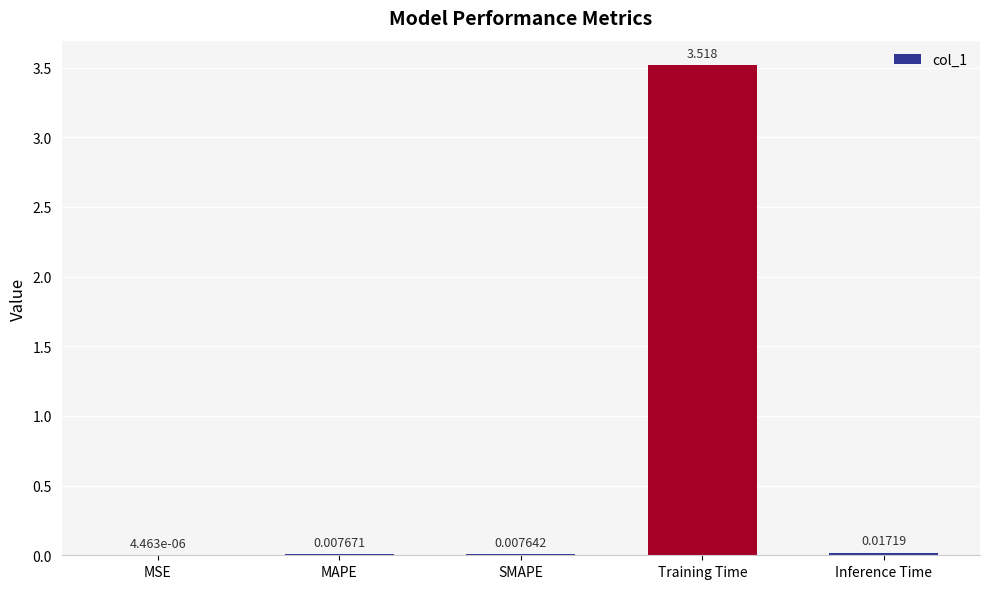

Which category has the highest value across all series?

Training Time